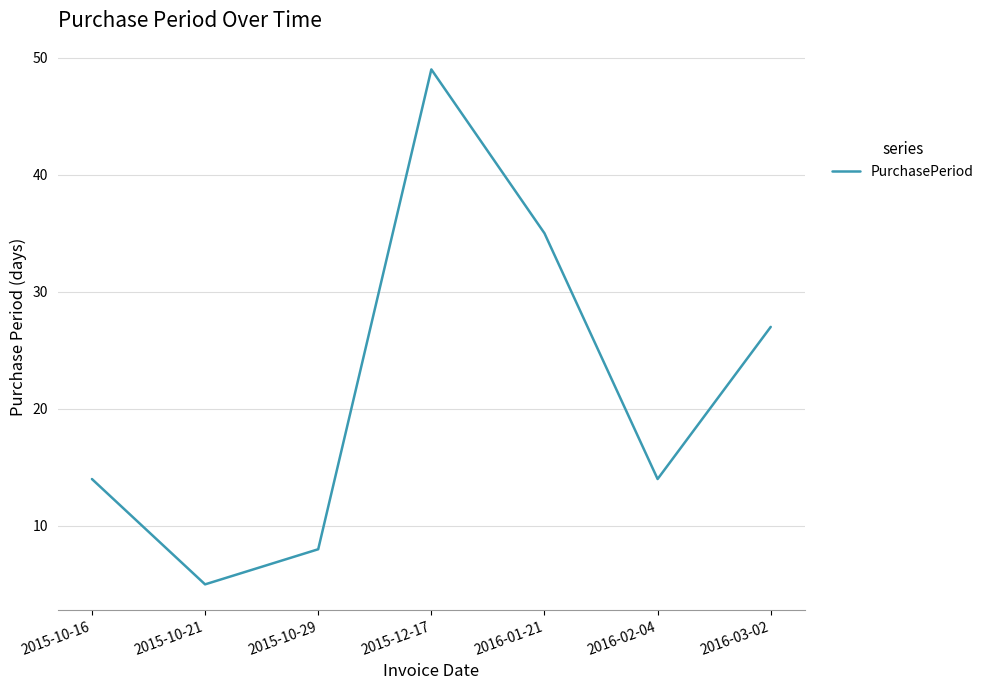

How many lines are shown in the chart?

1